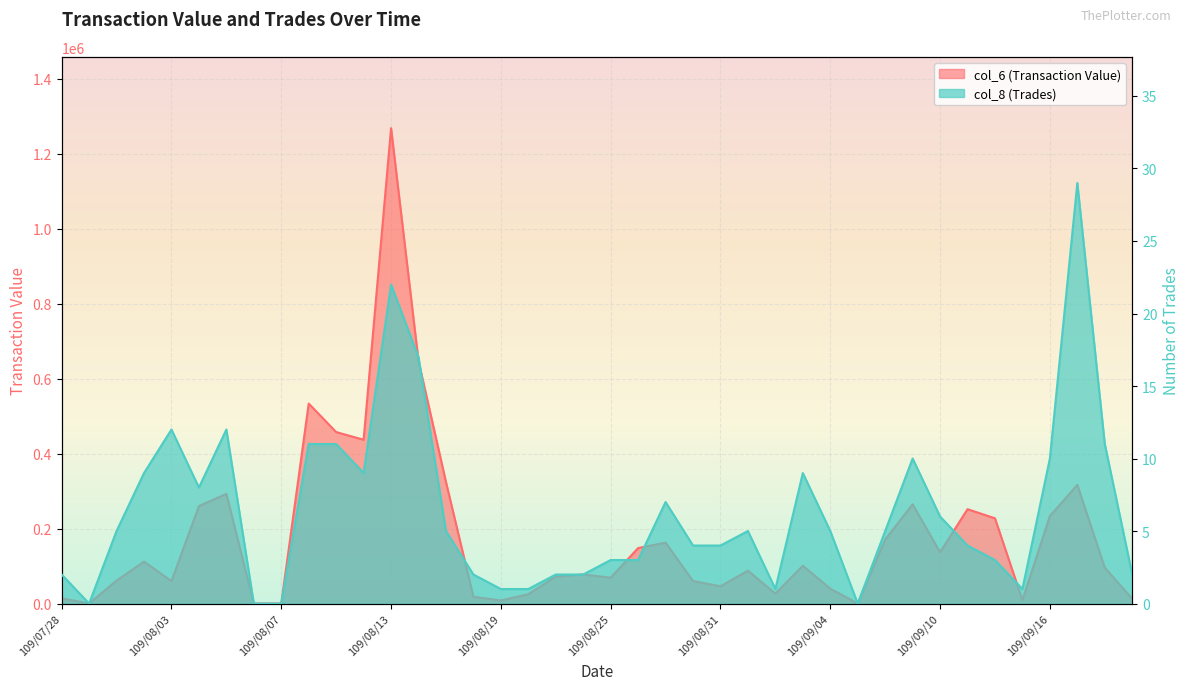

Rank the series by their maximum value, from lowest to highest.

col_8 (Trades), col_6 (Transaction Value)